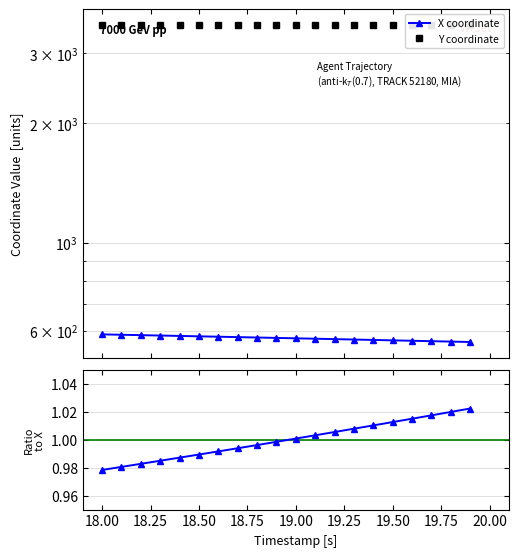

Which series has the largest total across all categories?

Y coordinate